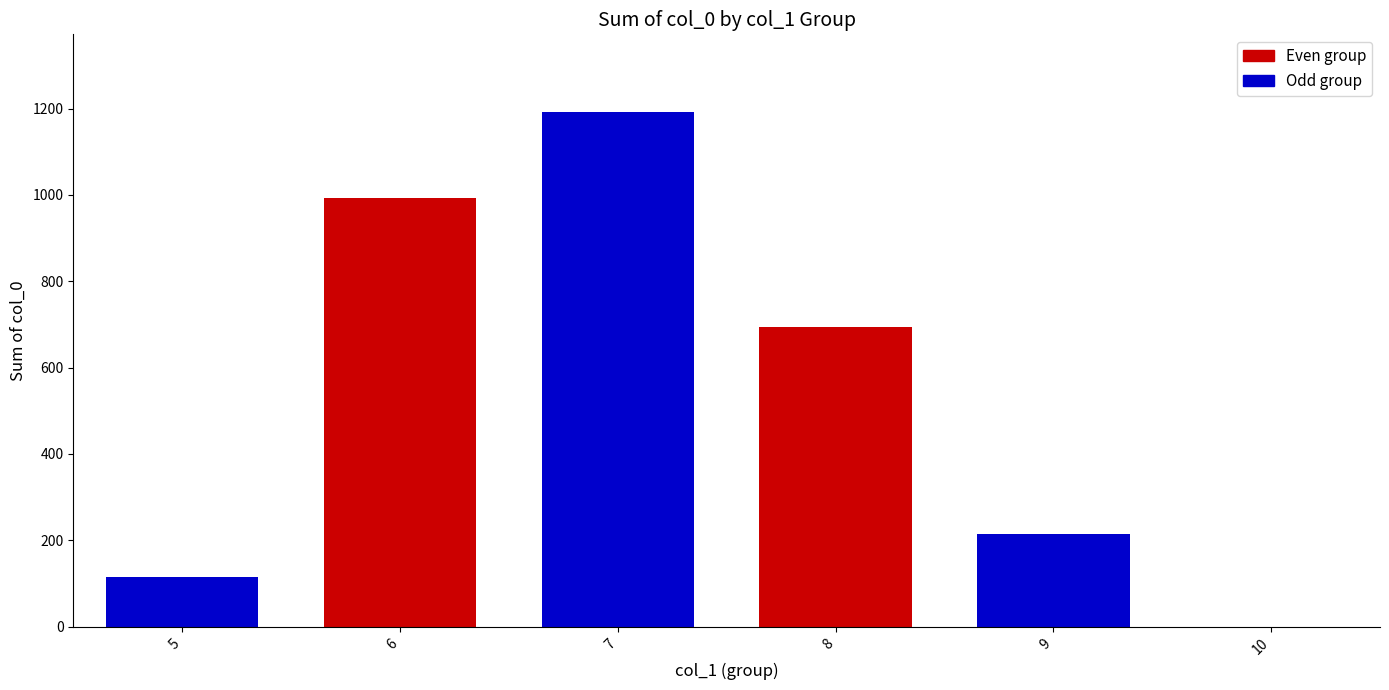

What is the maximum value shown in the chart?

1193